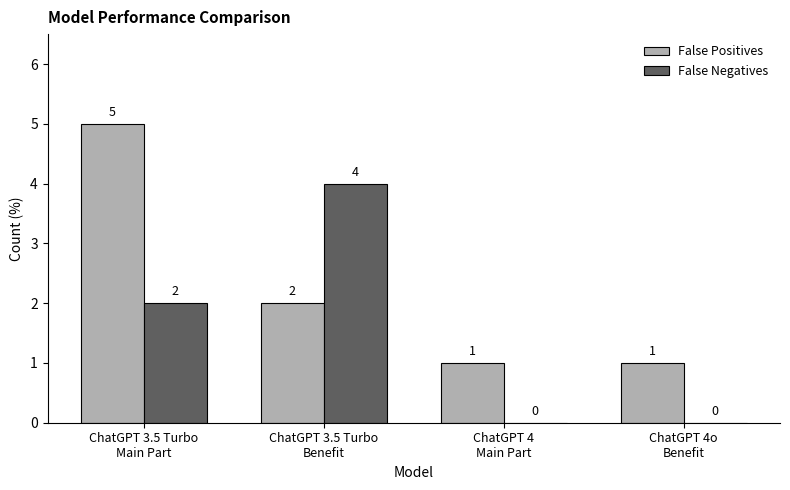

What is the highest value of the False Negatives series?

4